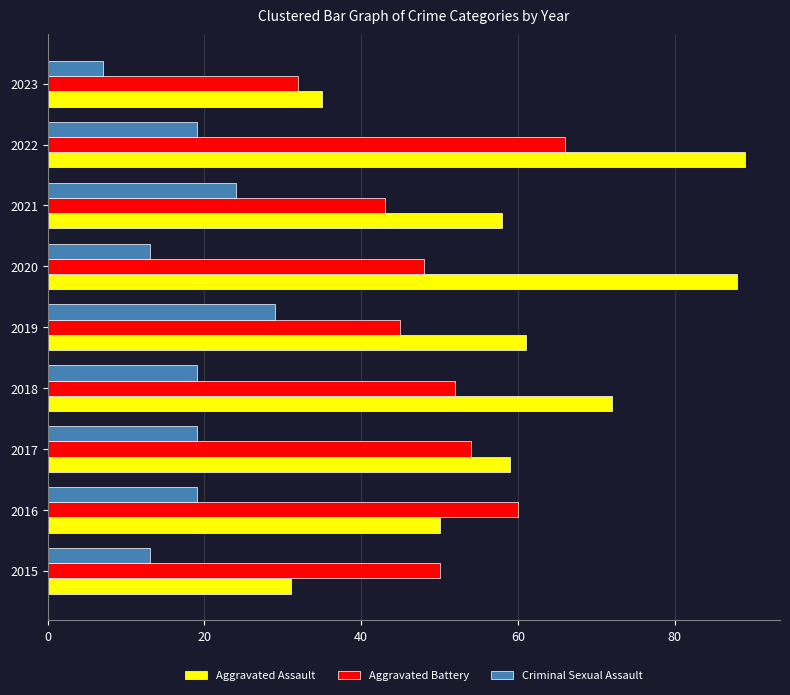

What is the greatest value displayed?

89